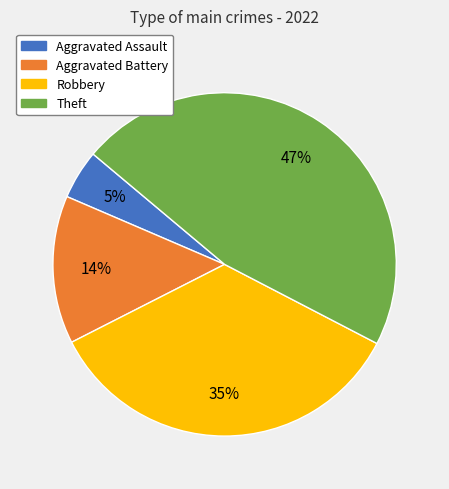

True or false: Robbery accounts for 35% of the total.

True